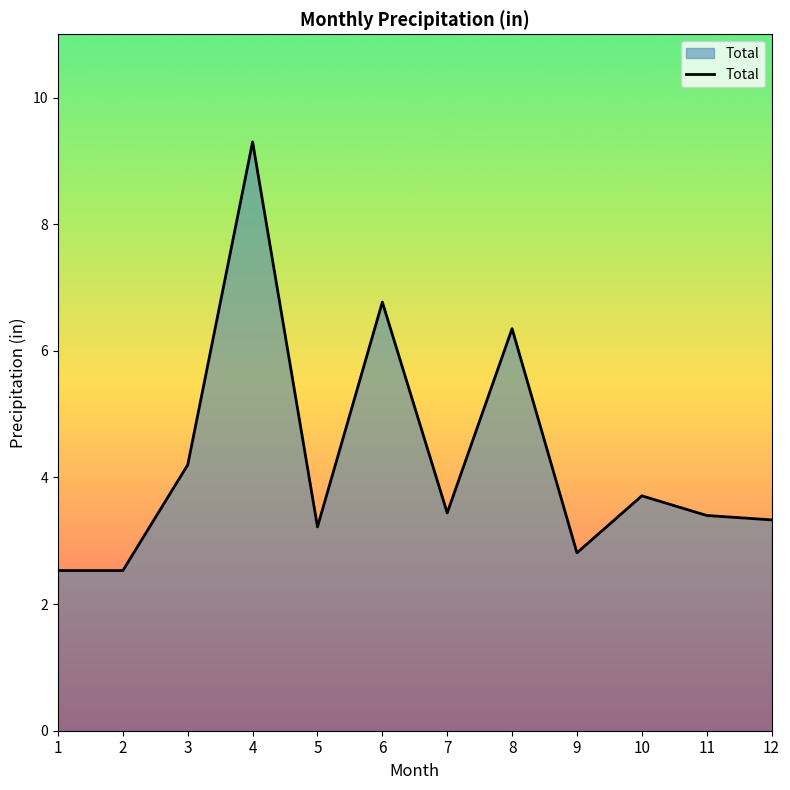

Between 7 and 5, which is larger?

7